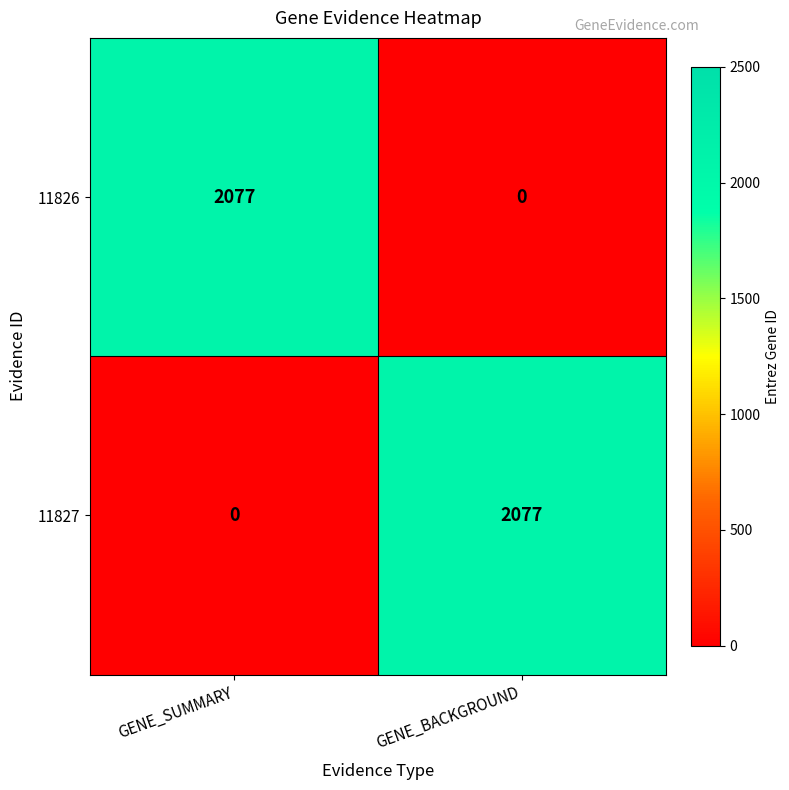

What is the total value across all series at GENE_SUMMARY?

2077